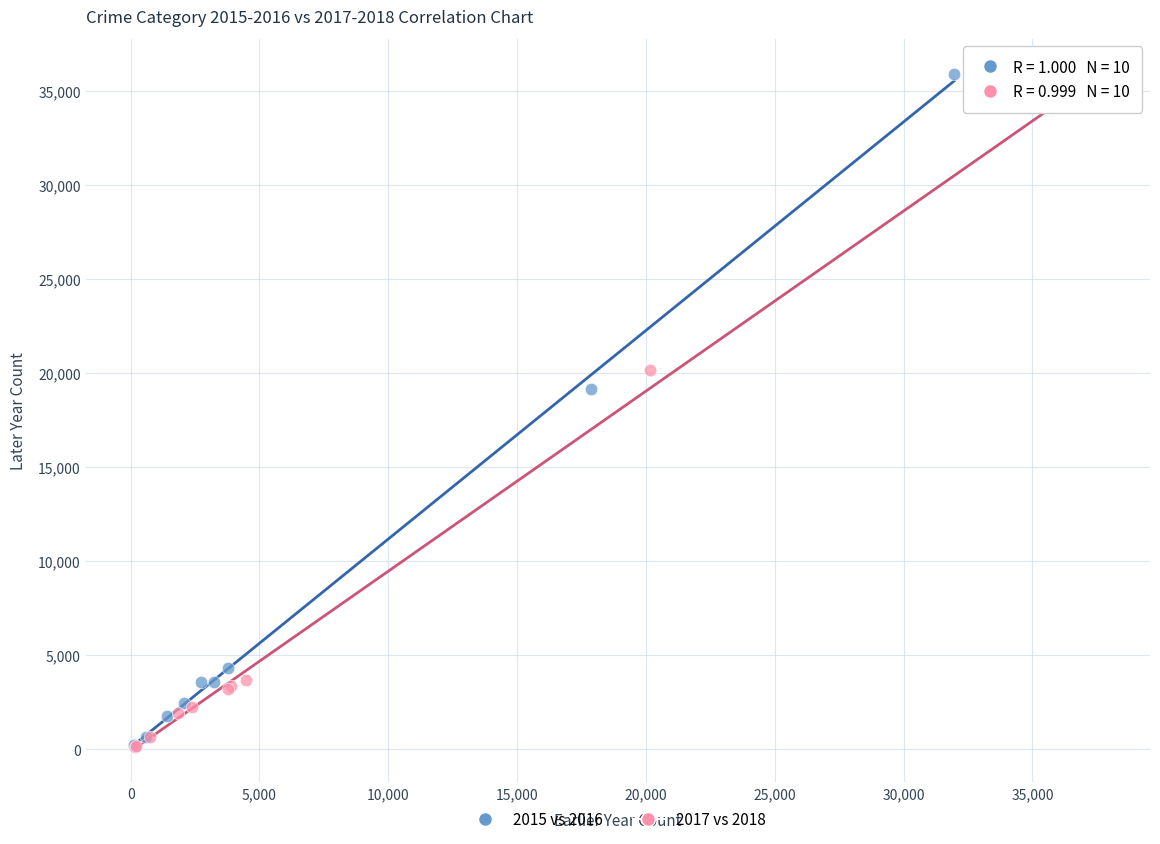

Which series has the largest Y range (max minus min)?

2015 vs 2016